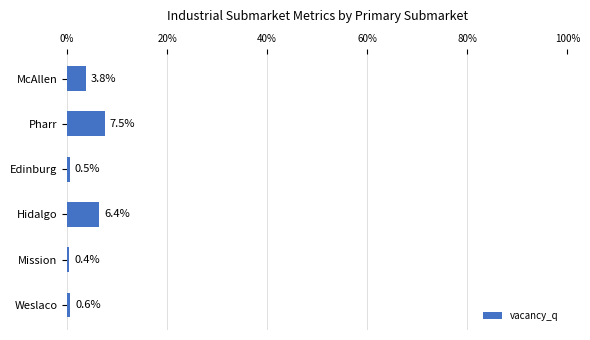

What is the approximate value at McAllen?

3.8